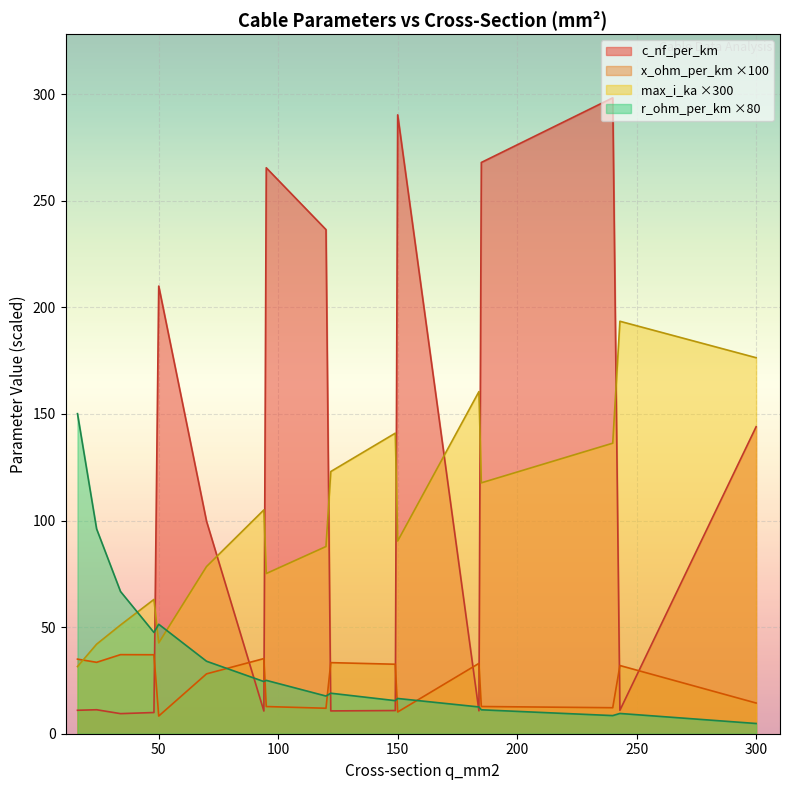

True or false: max_i_ka ×300 and c_nf_per_km intersect in this chart.

True